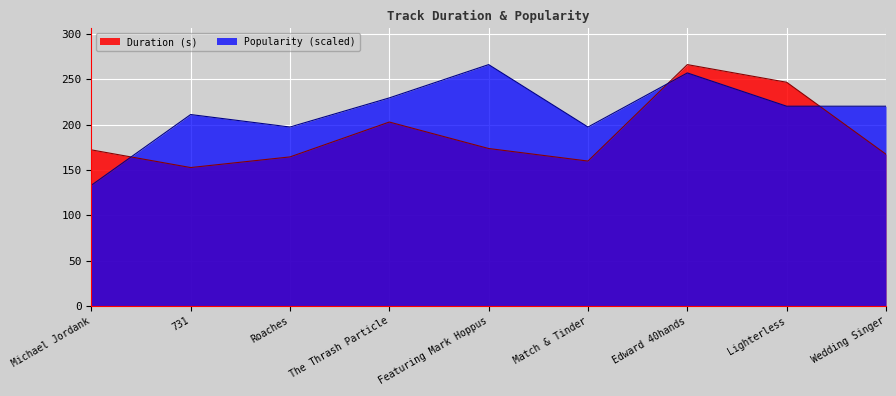

True or false: Duration (s) has more than 0 interior local peaks.

True